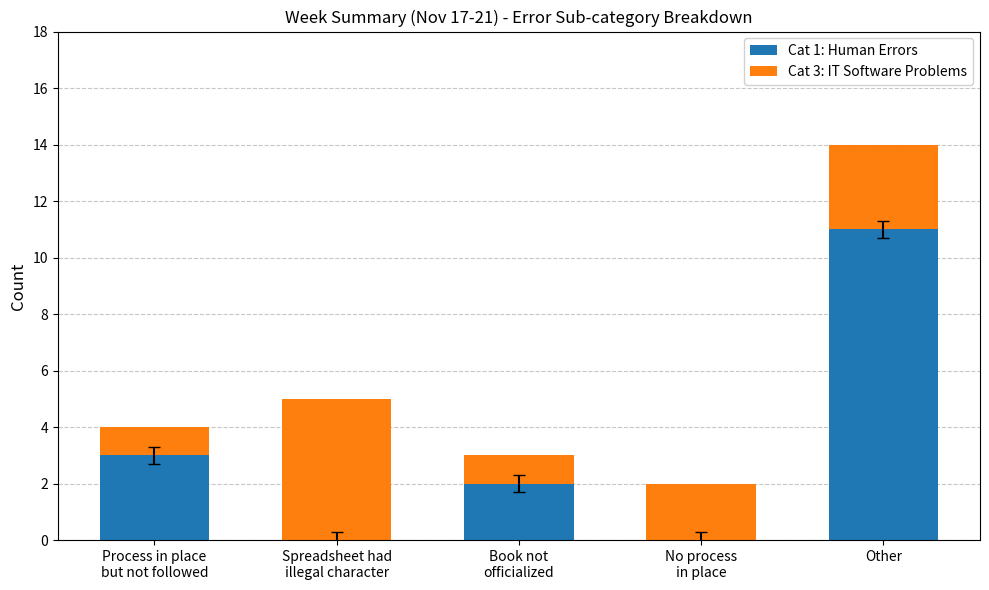

How many series are shown in this chart?

2